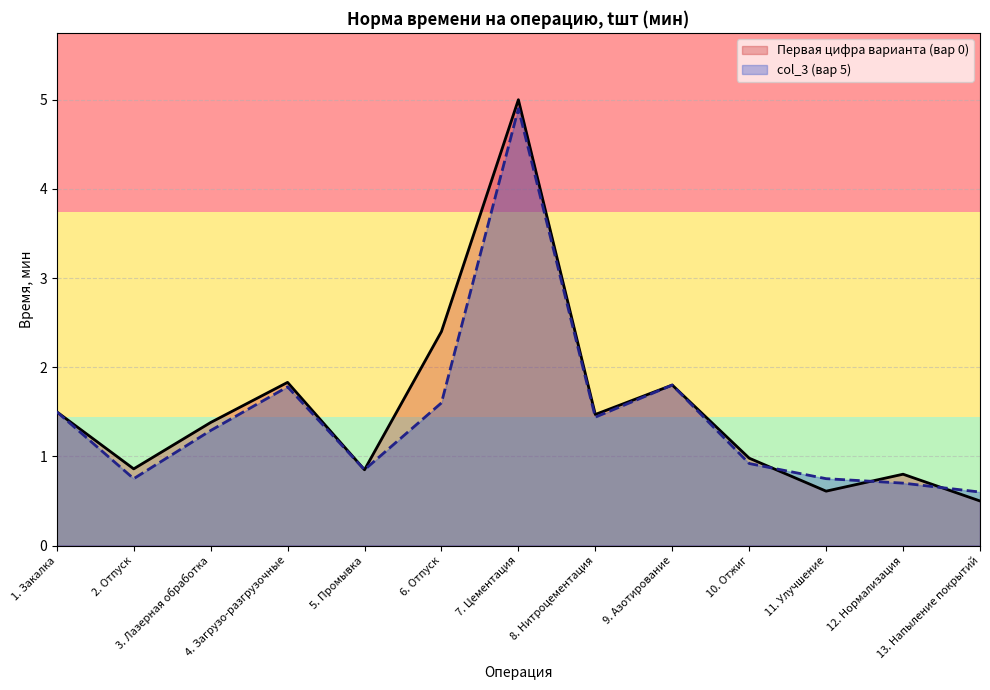

Between 6. Отпуск and 5. Промывка, which is larger?

6. Отпуск